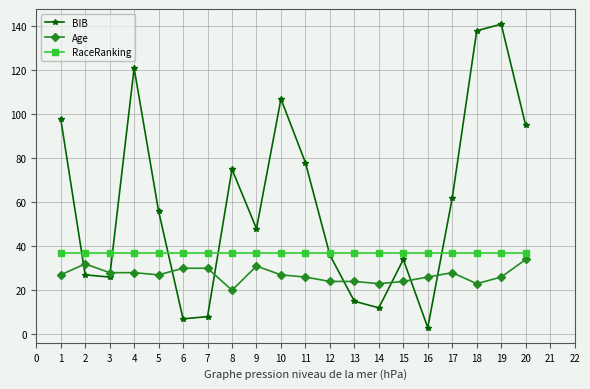

At 7, list the series in order from largest to smallest.

RaceRanking, Age, BIB